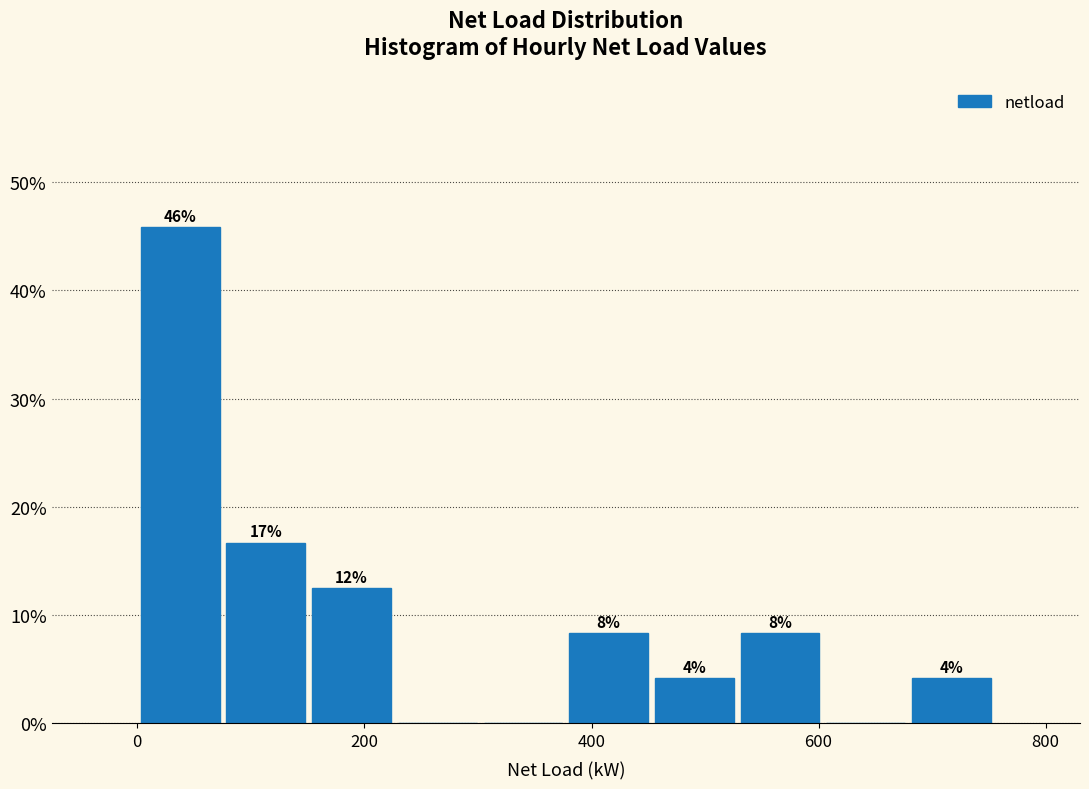

Read against the x-axis, roughly where is the centre of the tallest bar?

40